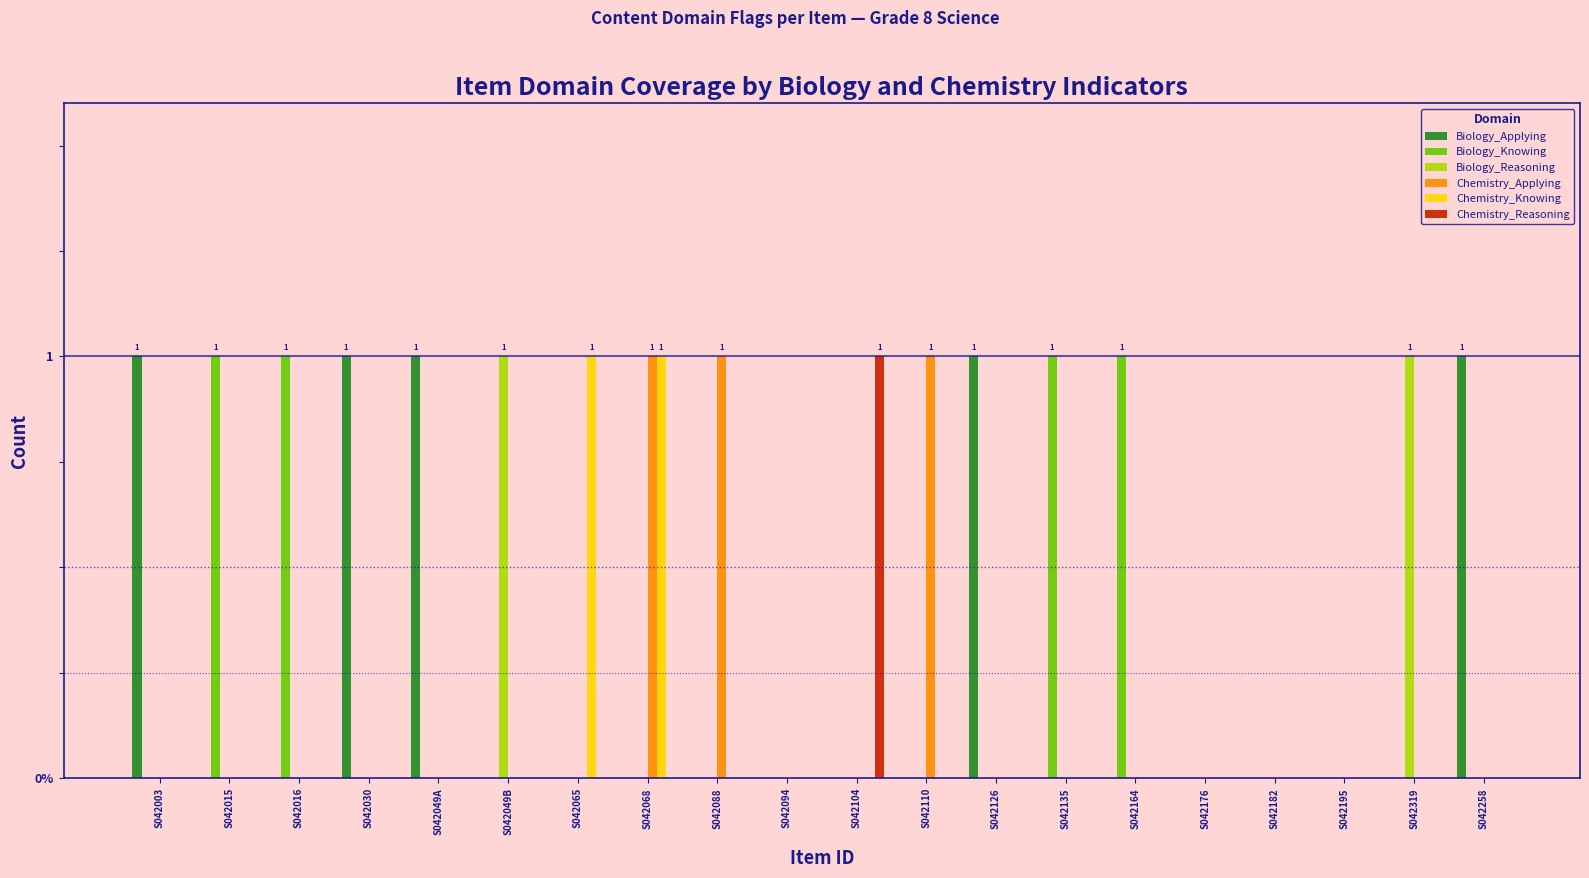

What are all the series names shown in the legend?

Biology_Applying, Biology_Knowing, Biology_Reasoning, Chemistry_Applying, Chemistry_Knowing, Chemistry_Reasoning